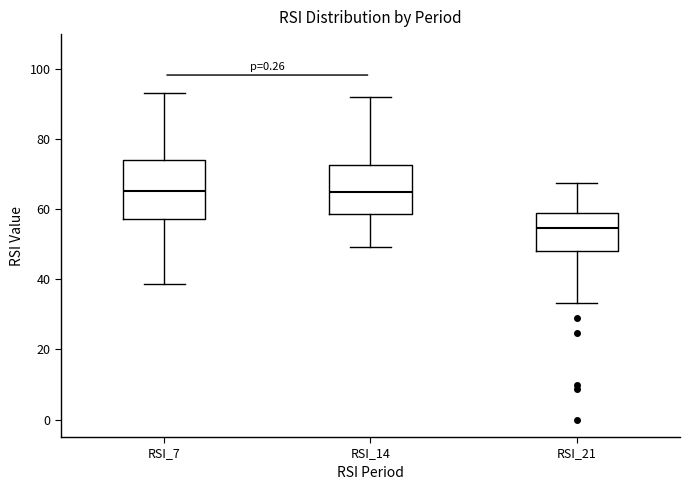

Reading left to right, read every box against the y-axis: the position of its median line, the range the box covers, and the ends of its whiskers. The values are not printed on the chart, so give them approximately, as read against the axis.

RSI_7: median 66, box 58 to 74, whiskers 38 to 94
RSI_14: median 64, box 58 to 72, whiskers 50 to 92
RSI_21: median 54, box 48 to 58, whiskers 34 to 68